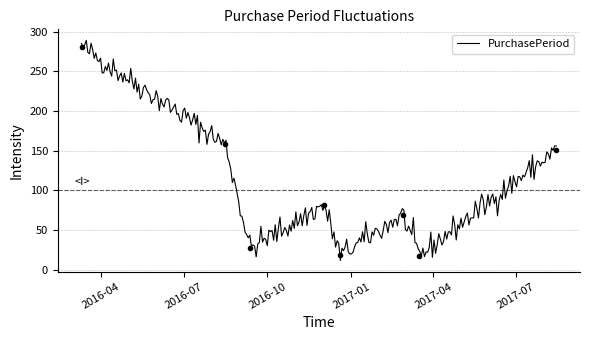

What is the lowest value of the PurchasePeriod series?

11.5